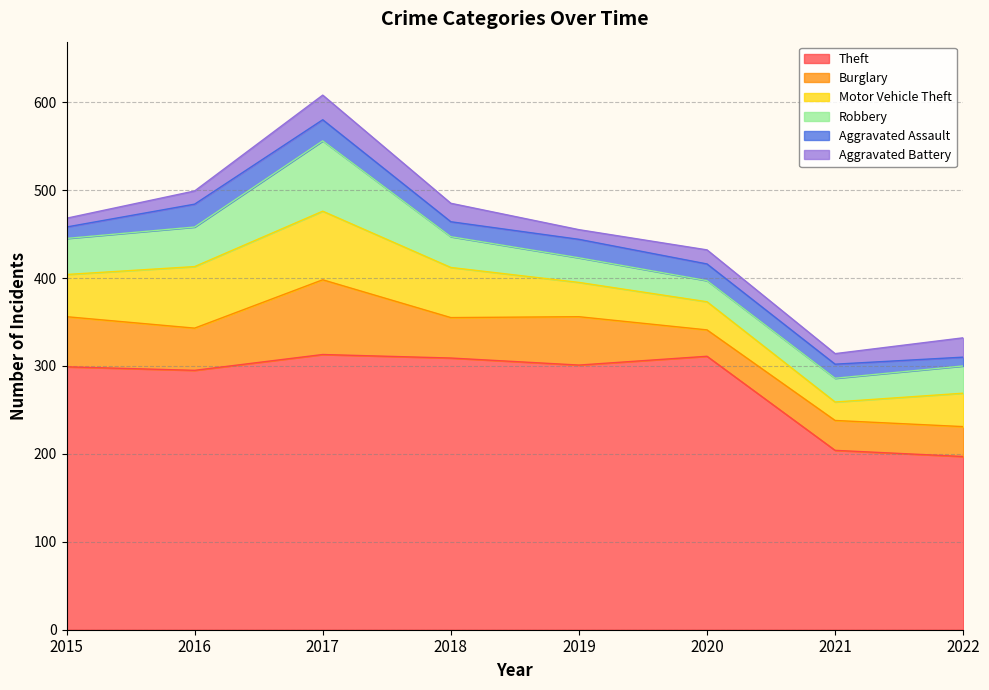

True or false: Robbery has more than 0 points higher than both neighbors.

True